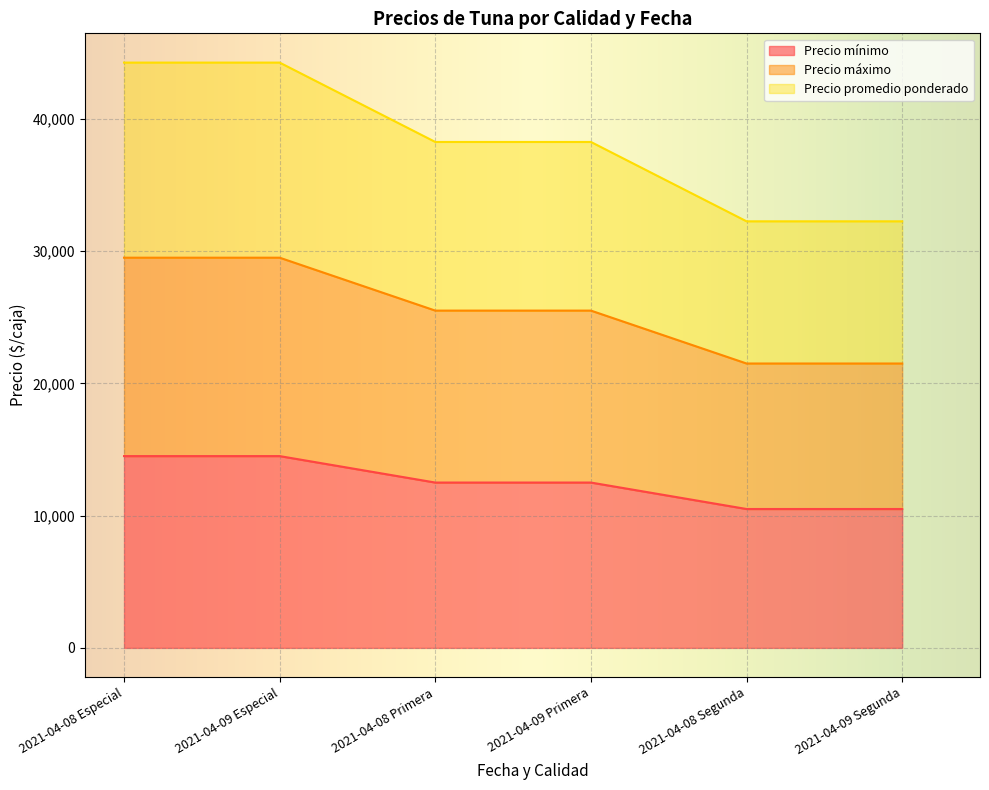

At 2021-04-08 Primera, list the series in order from largest to smallest.

Precio promedio ponderado, Precio máximo, Precio mínimo